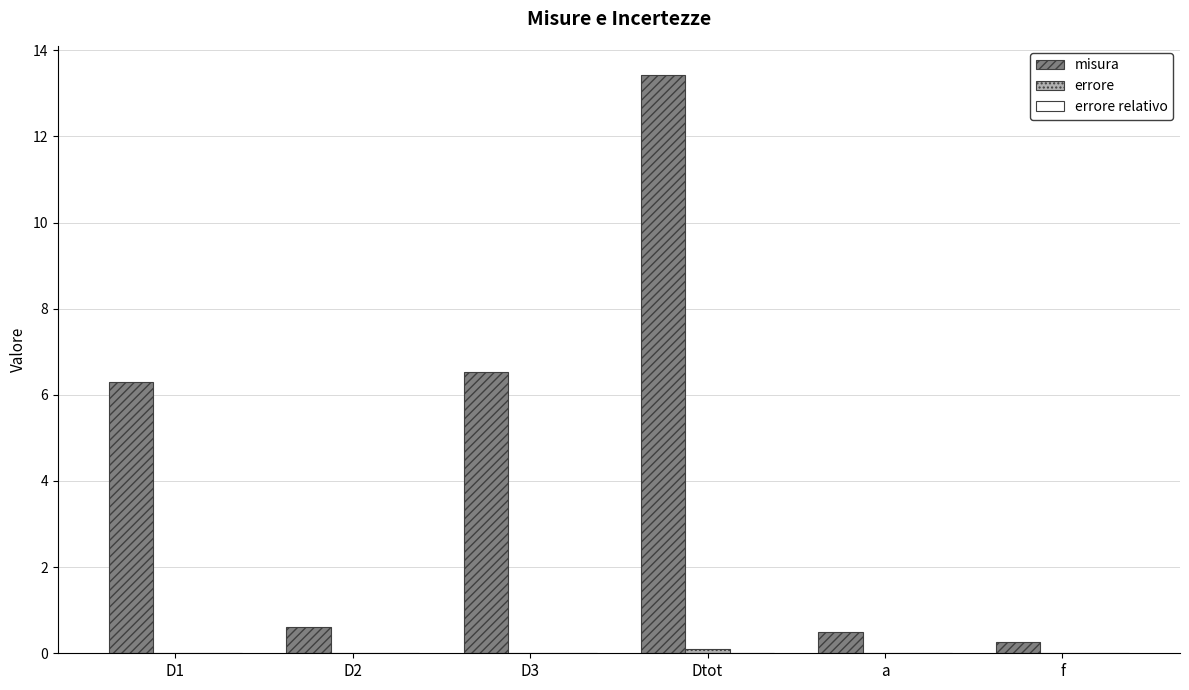

At which category does the chart reach its peak across all series?

Dtot